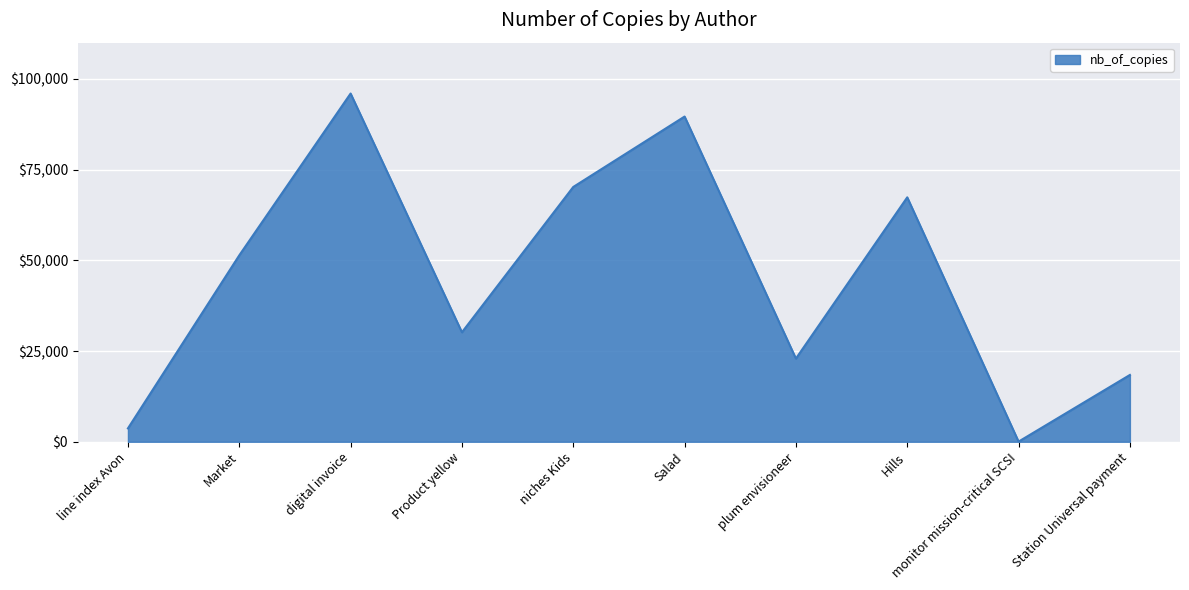

Does the chart have visible grid lines?

Yes